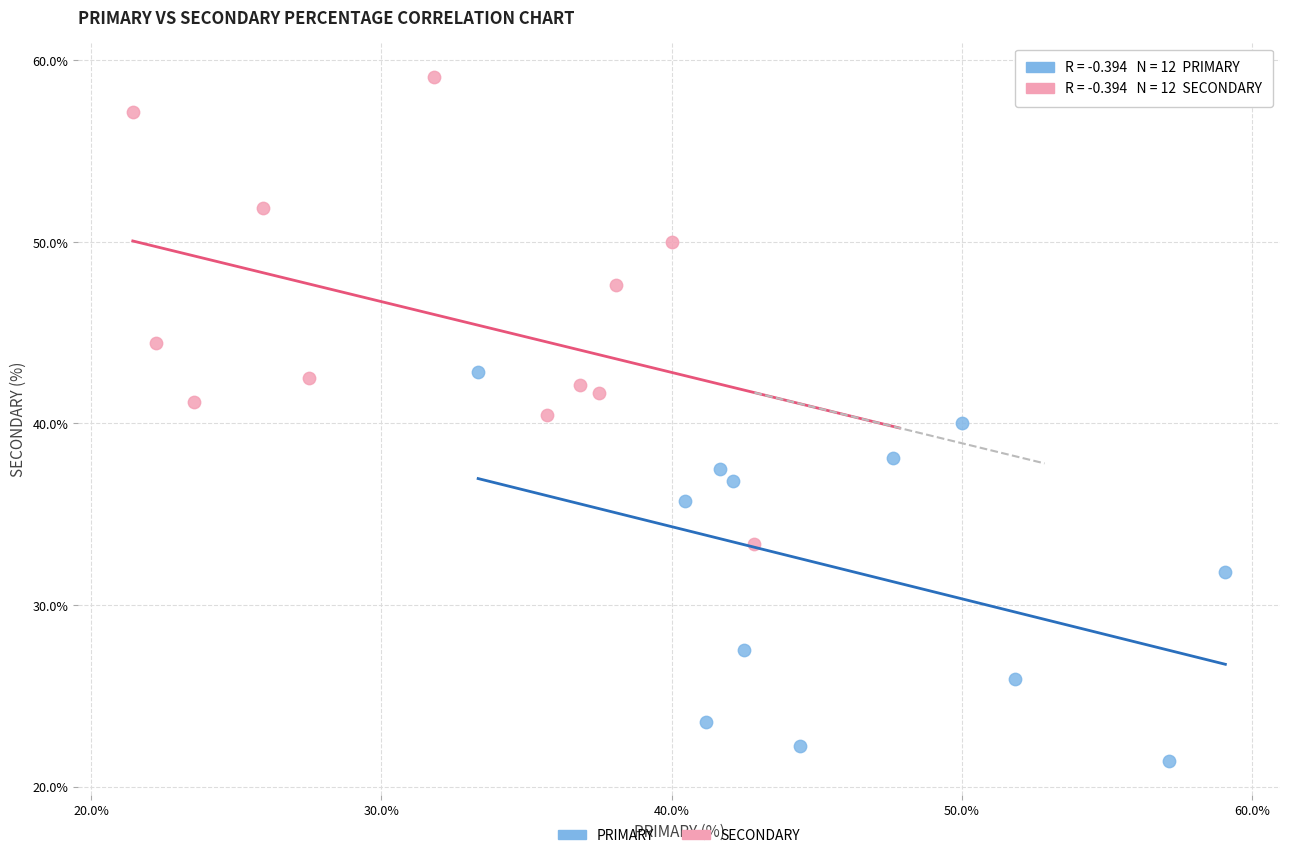

Which series reaches the maximum Y coordinate?

SECONDARY